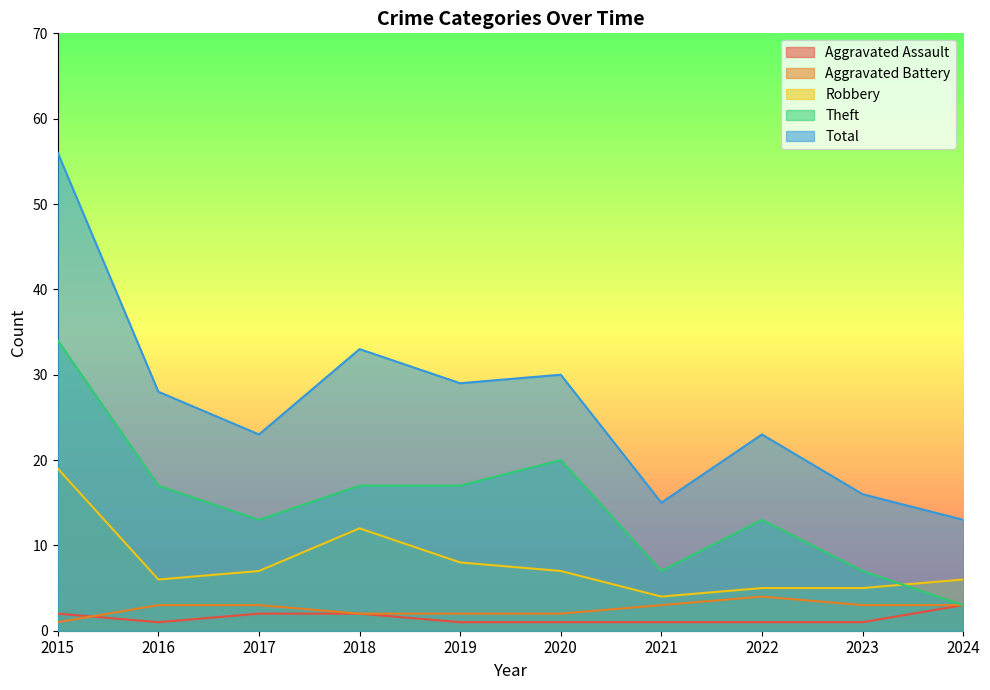

The Aggravated Battery series shows 1 at 2019. True or false?

False